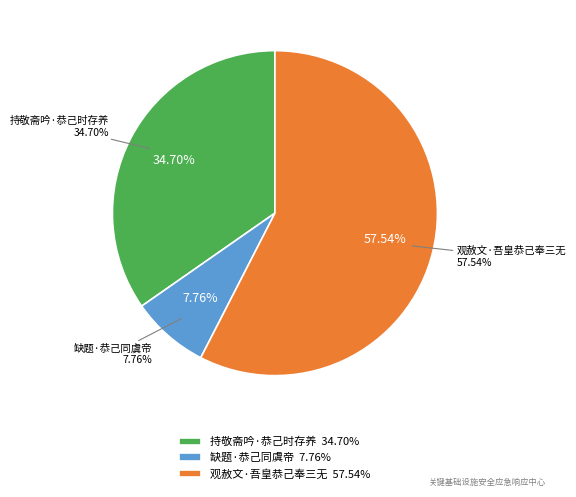

Is 持敬斋吟·恭己时存养 the majority of the pie?

No